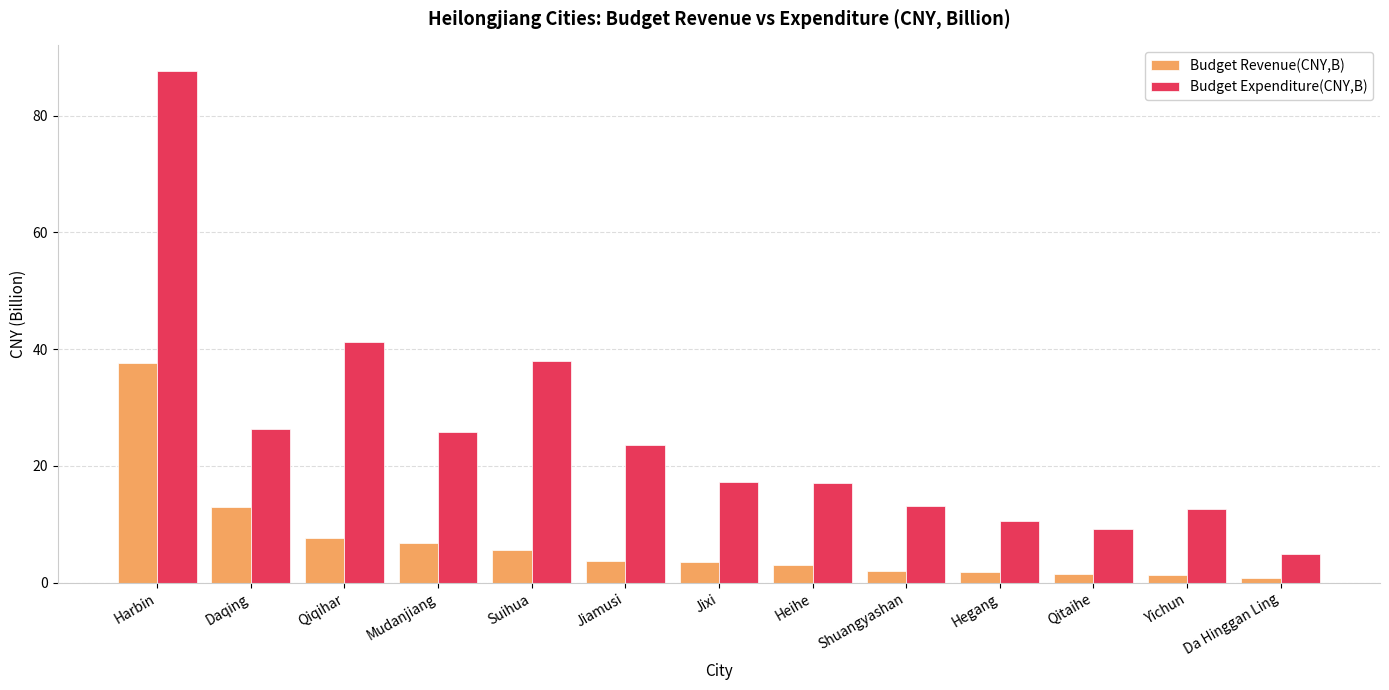

Where is Budget Expenditure(CNY,B) nearest to the value 46?

Qiqihar